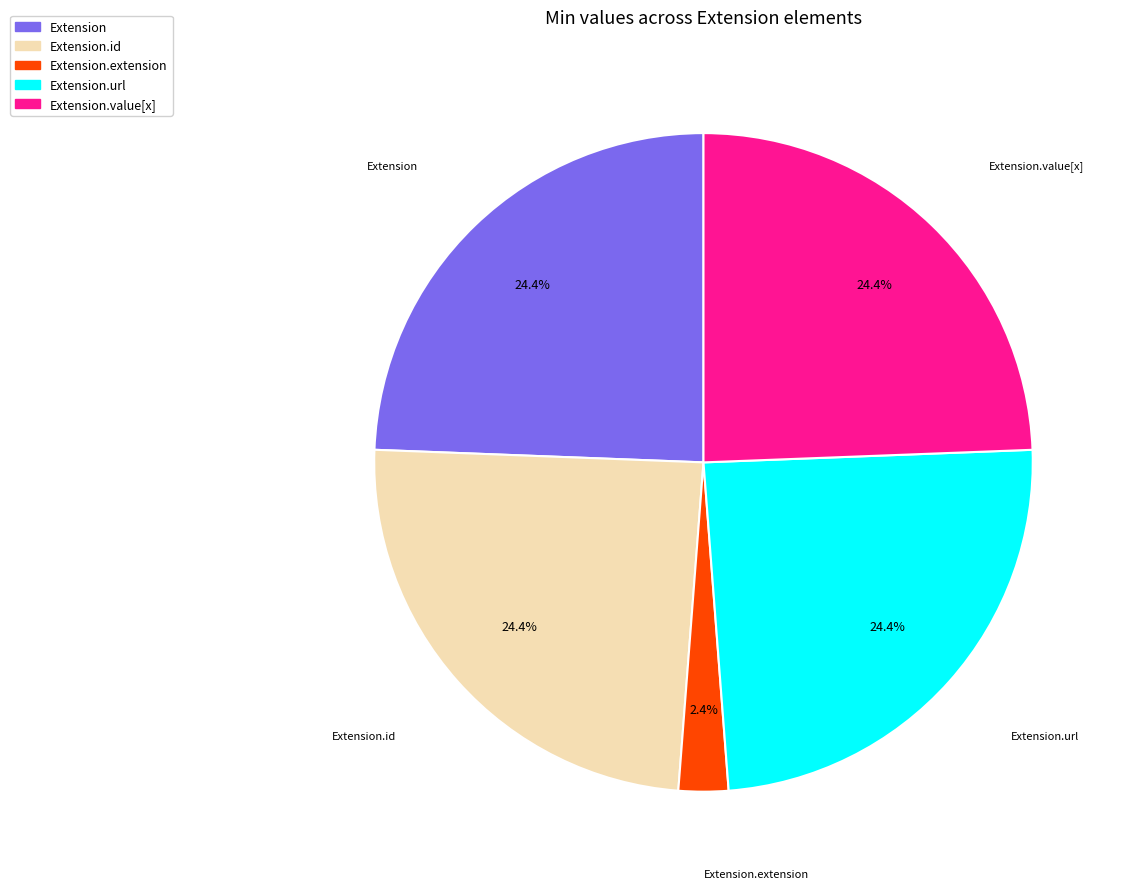

What percentage is the Extension.url slice, to the nearest percent?

24%